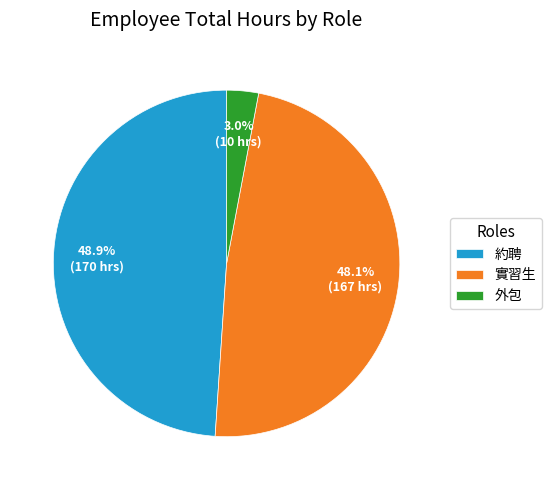

To the nearest percent, what is the difference between the largest and smallest slice percentages?

46%